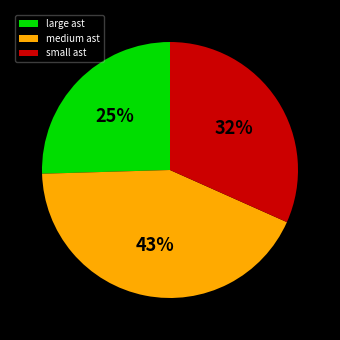

How many slices are in this pie chart?

3